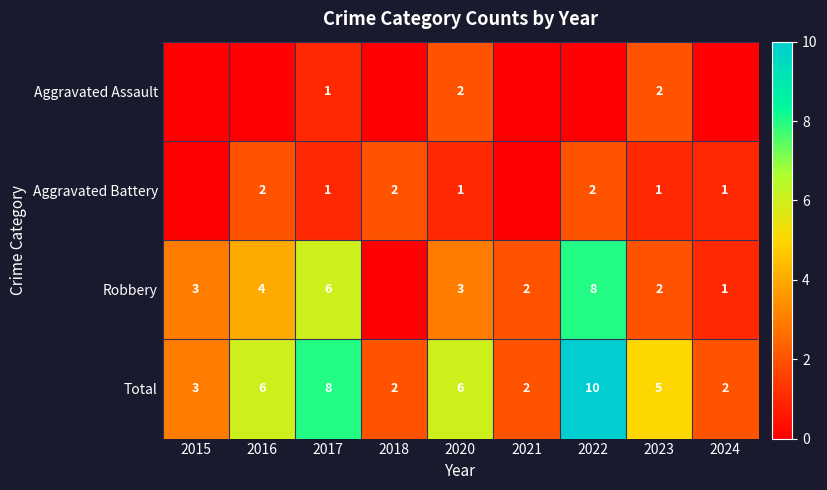

Is it true that Aggravated Battery equals 1 at 2017?

True